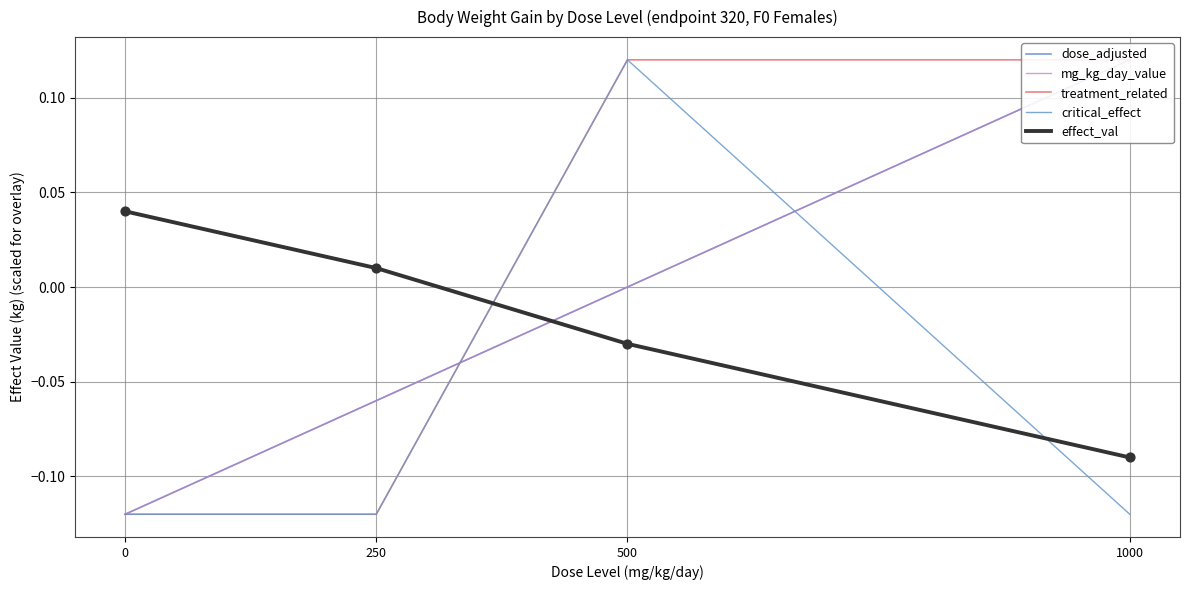

What are all the series names shown in the legend?

dose_adjusted, mg_kg_day_value, treatment_related, critical_effect, effect_val